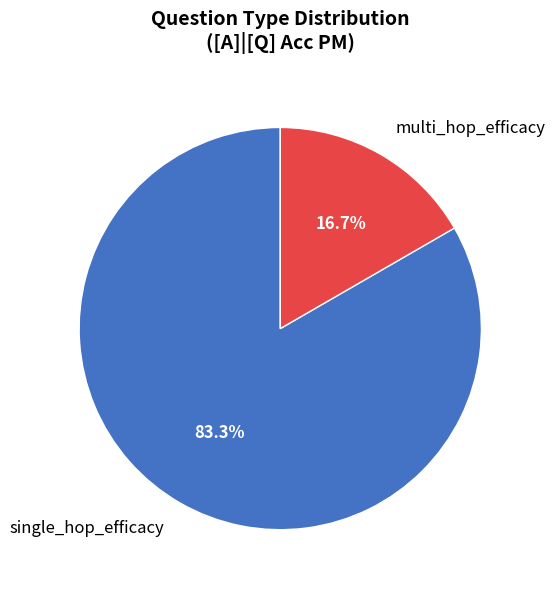

Which has a higher value, multi_hop_efficacy or single_hop_efficacy?

single_hop_efficacy